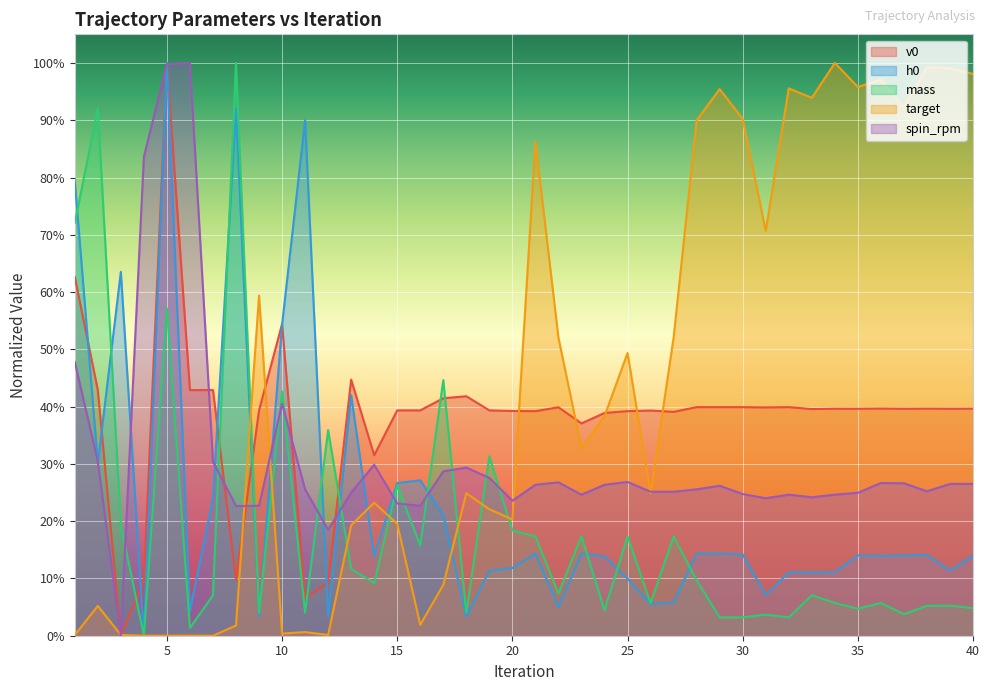

How many categories are shown in the chart?

40